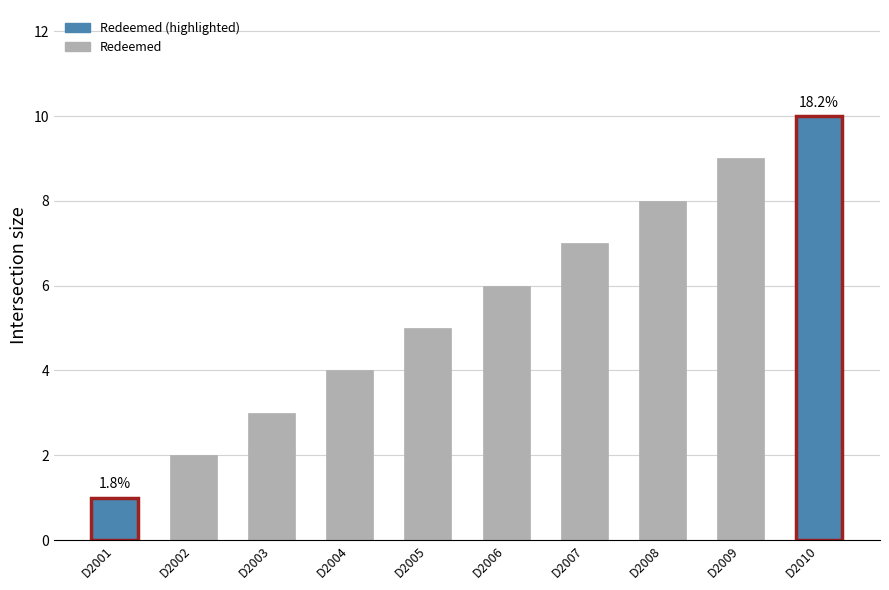

What value does the data have at D2003?

3